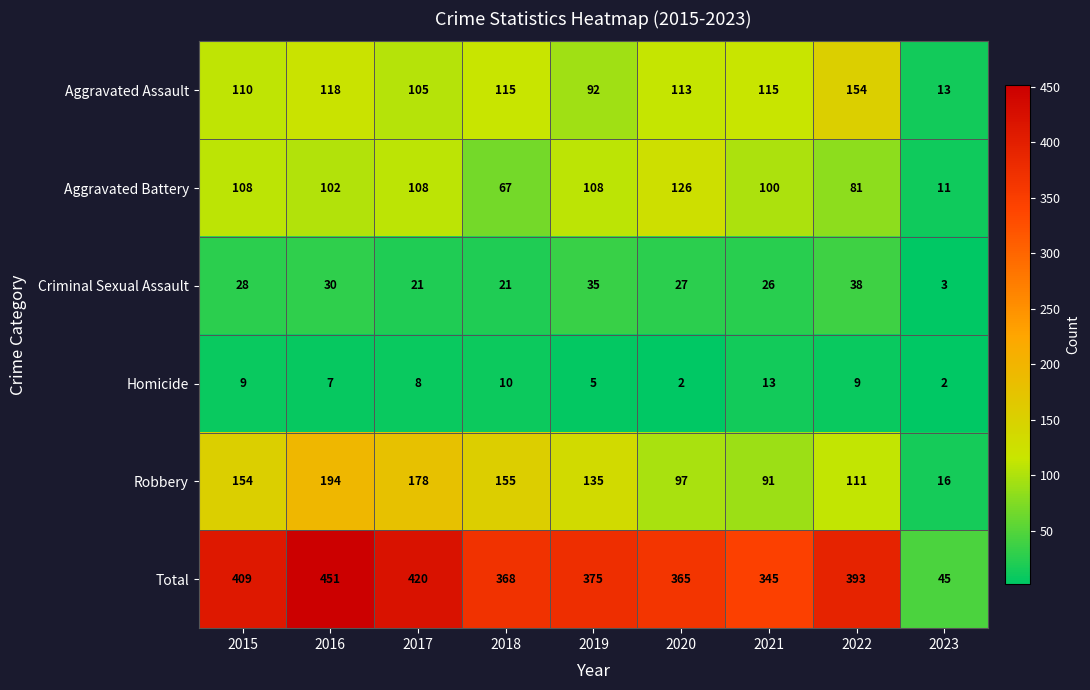

The Aggravated Assault series shows 154 at 2022. True or false?

True